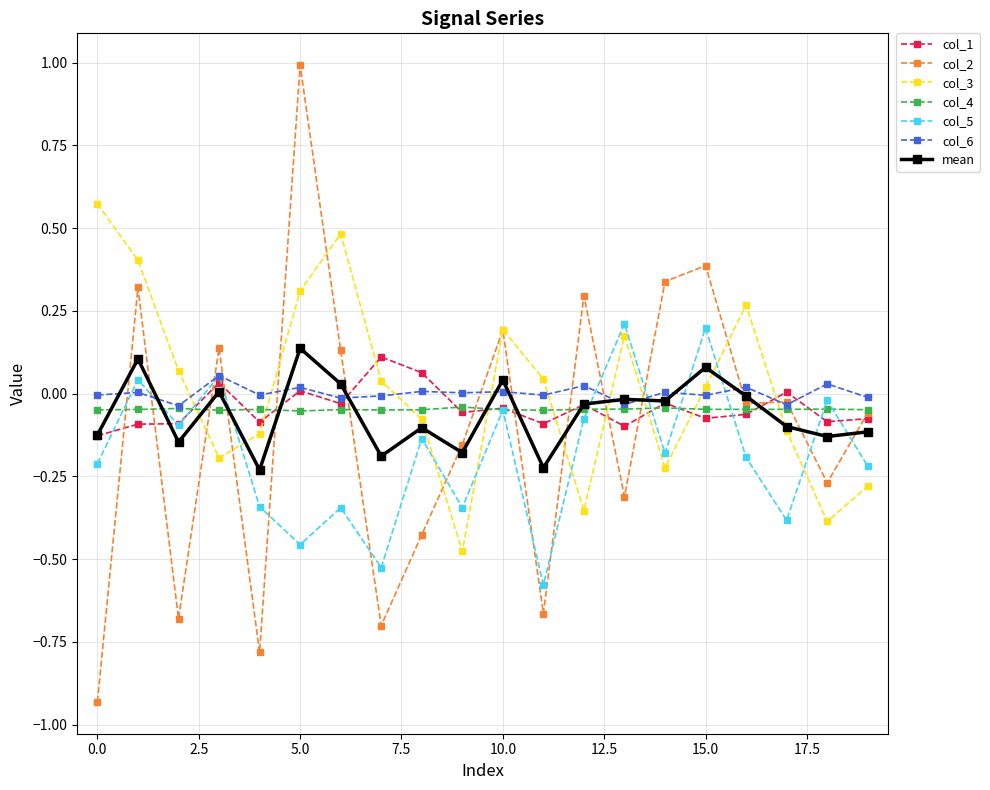

What is the greatest value displayed?

1.0